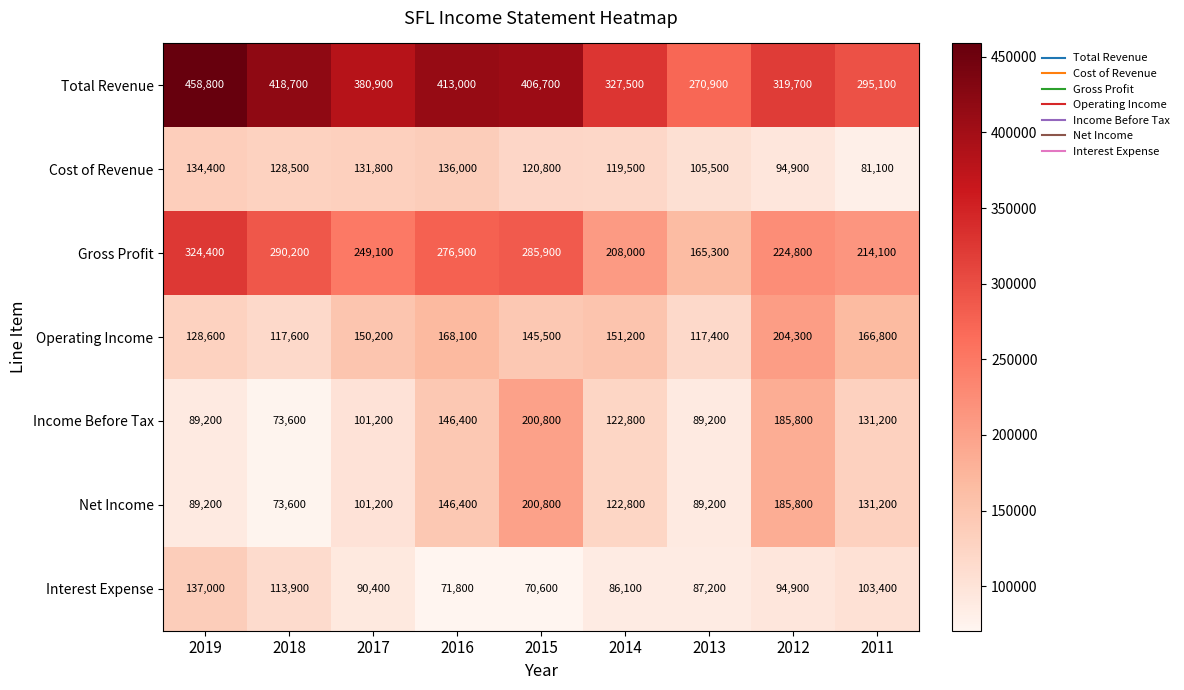

At which category does the chart reach its peak across all series?

2019